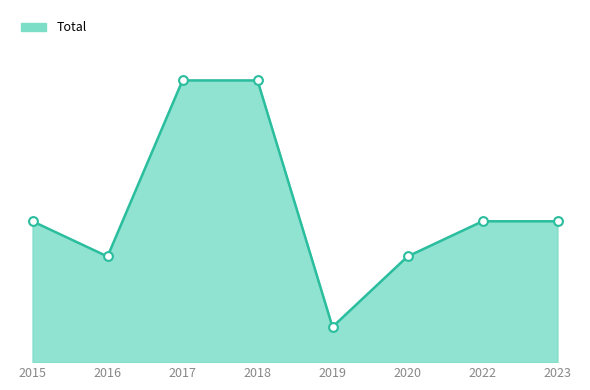

What is the ratio of the value at 2020 to the value at 2019?

3.0